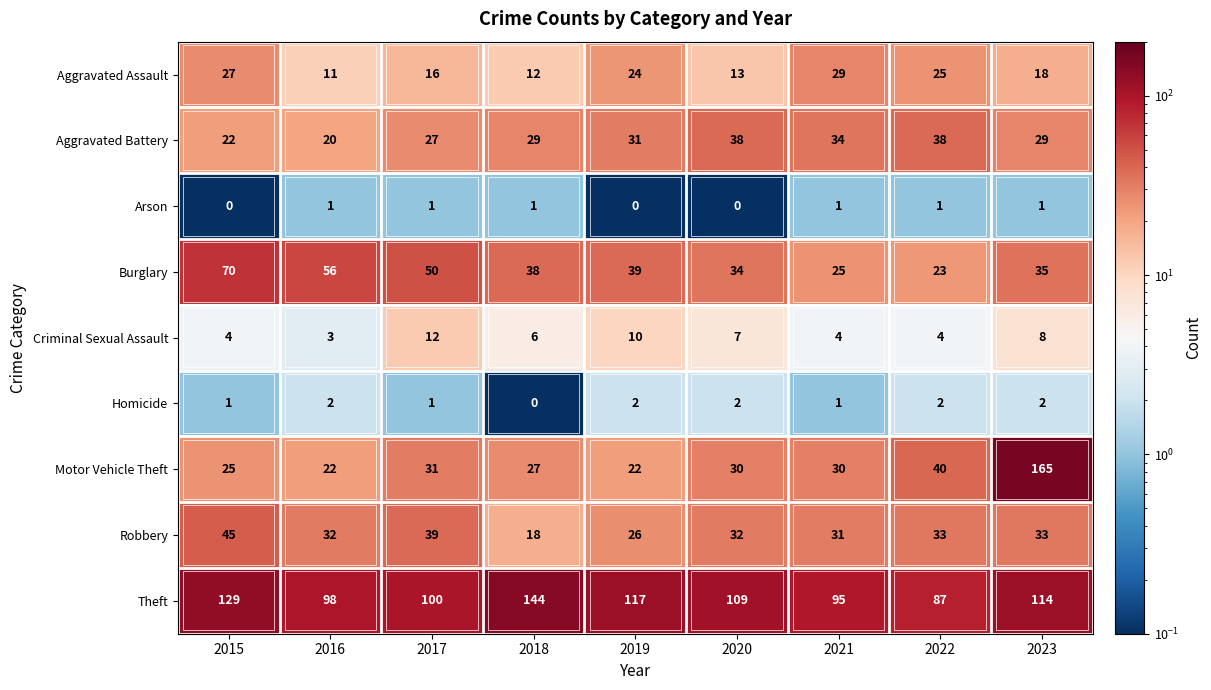

What is the difference between the Aggravated Assault values at 2015 and 2017?

11